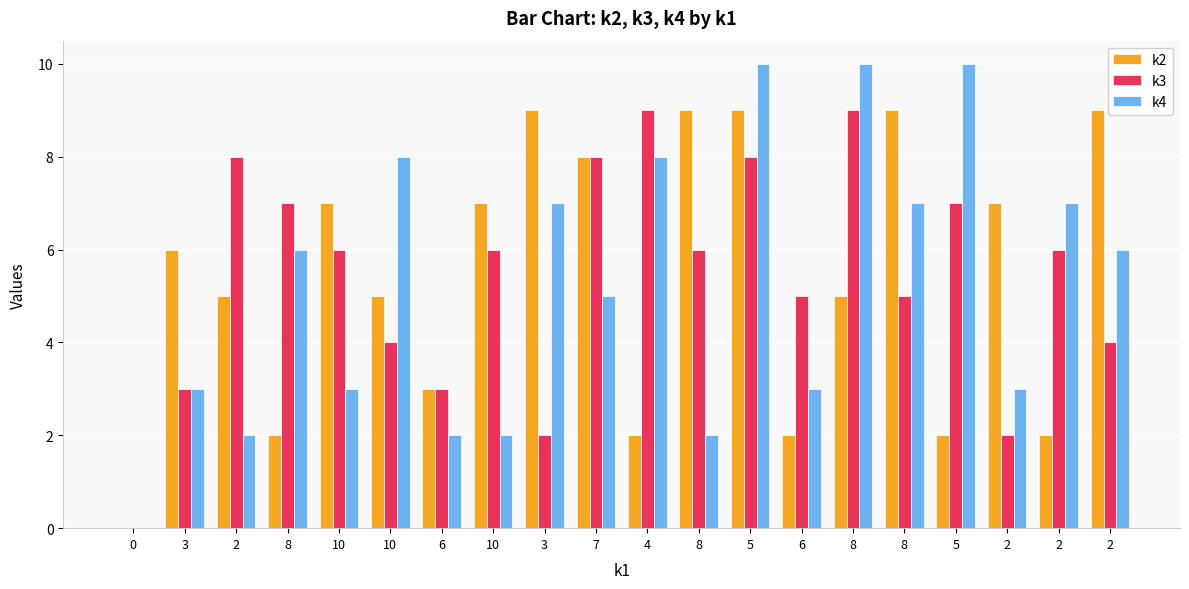

What is the average value of the k4 series?

5